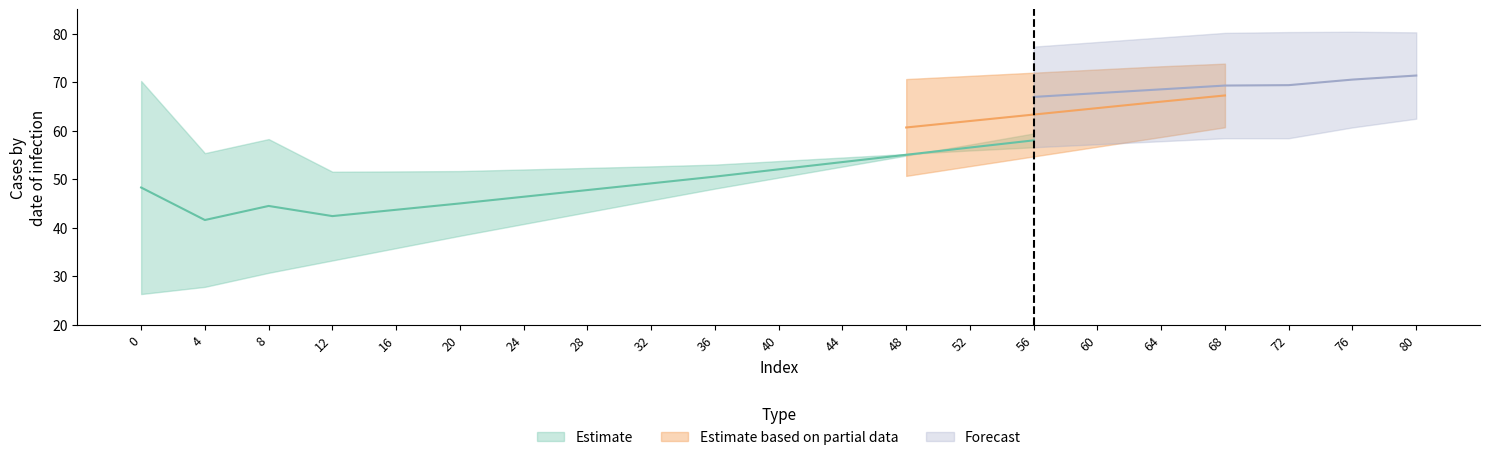

True or false: Forecast_high and Forecast_low cross at least once.

False